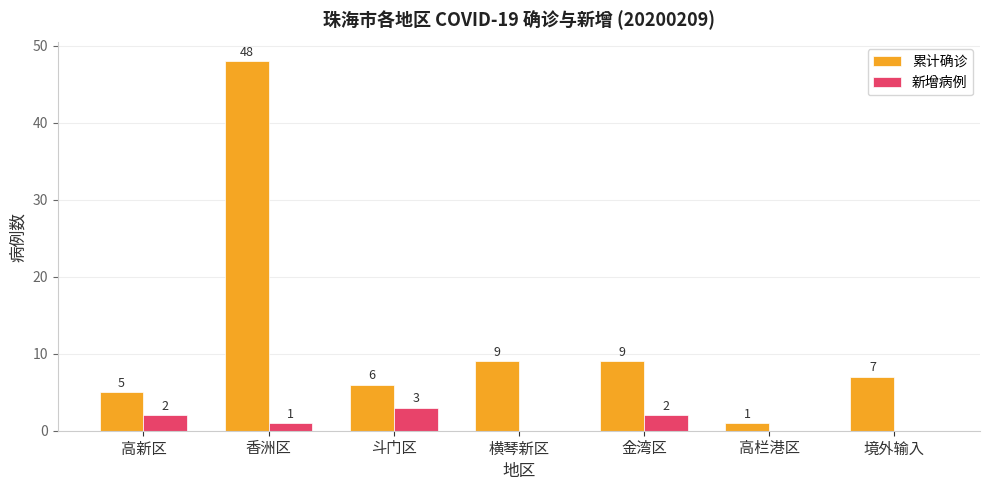

How many distinct data groups are displayed?

2